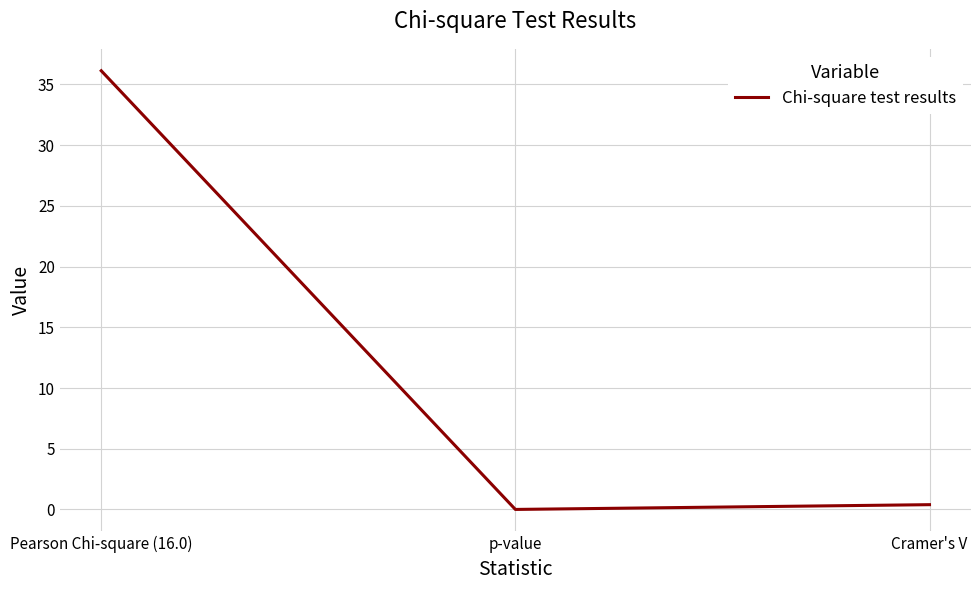

How many distinct data groups are displayed?

1